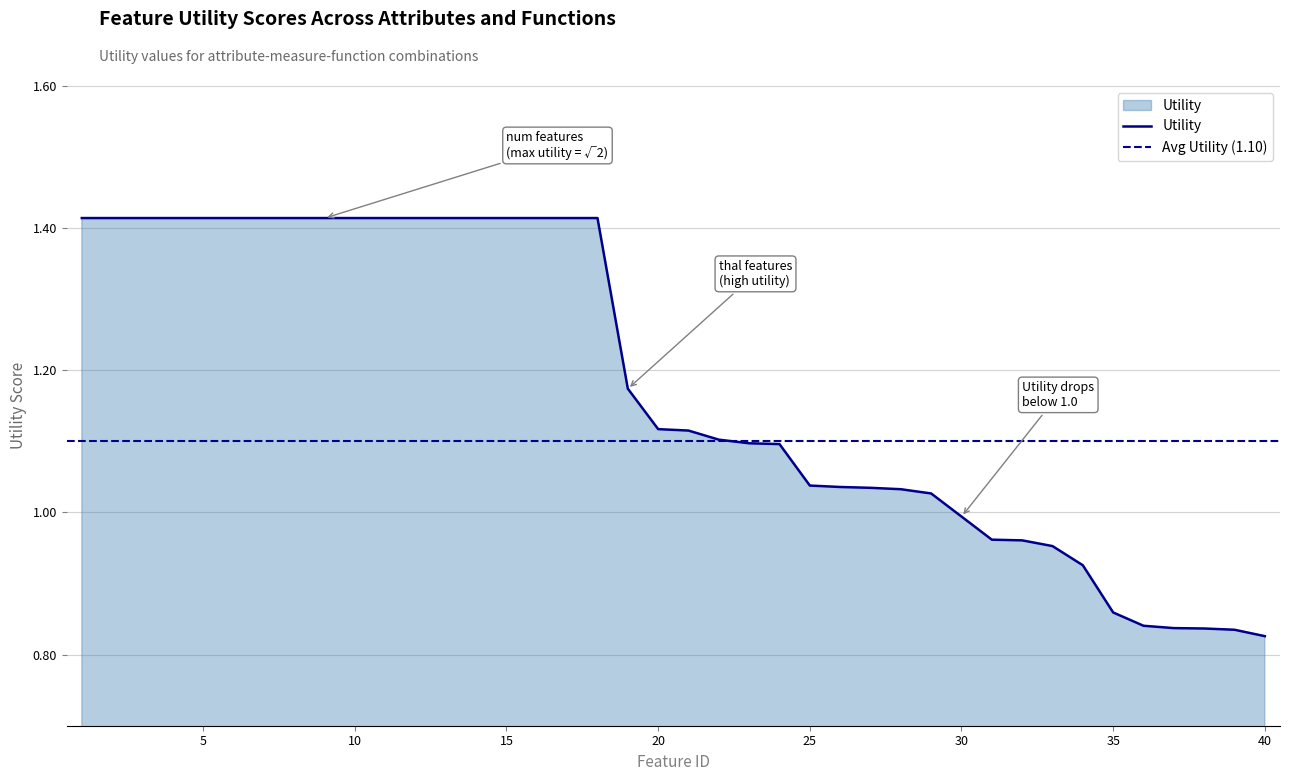

What is the sum of the values at 11 and 2?

2.8